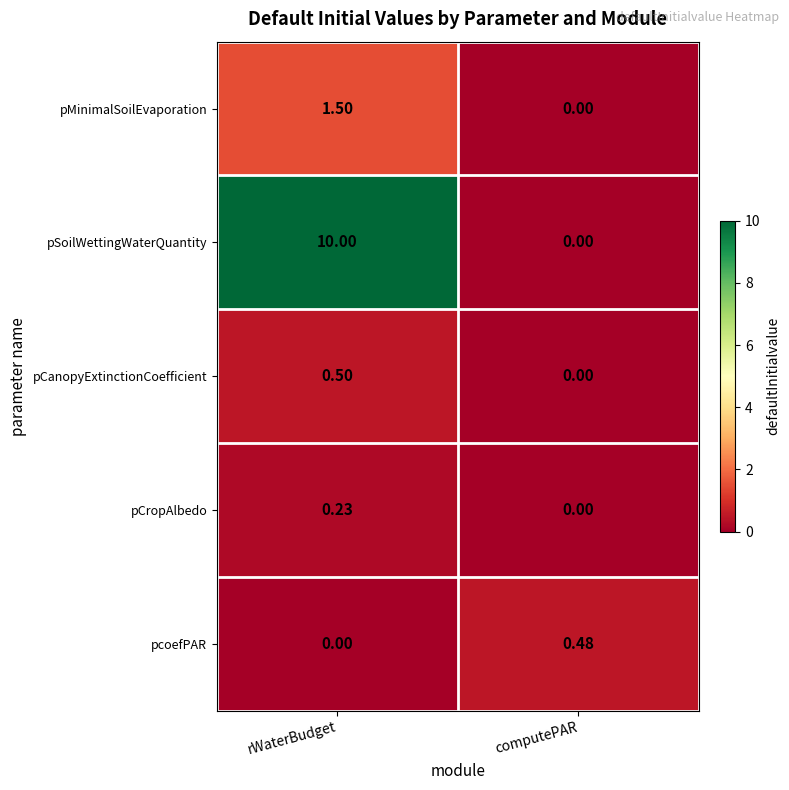

Which series changed the most between rWaterBudget and computePAR?

pSoilWettingWaterQuantity